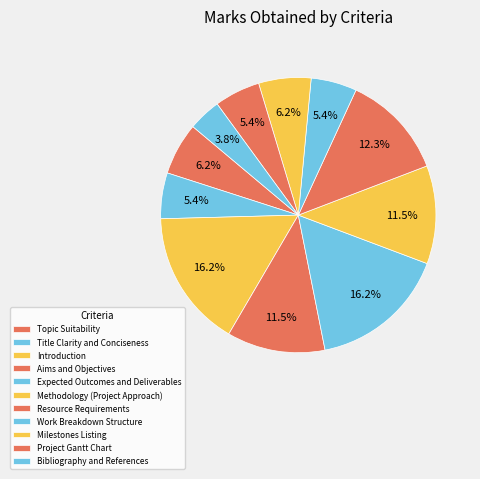

What percentage is the Bibliography and References slice, to the nearest percent?

4%